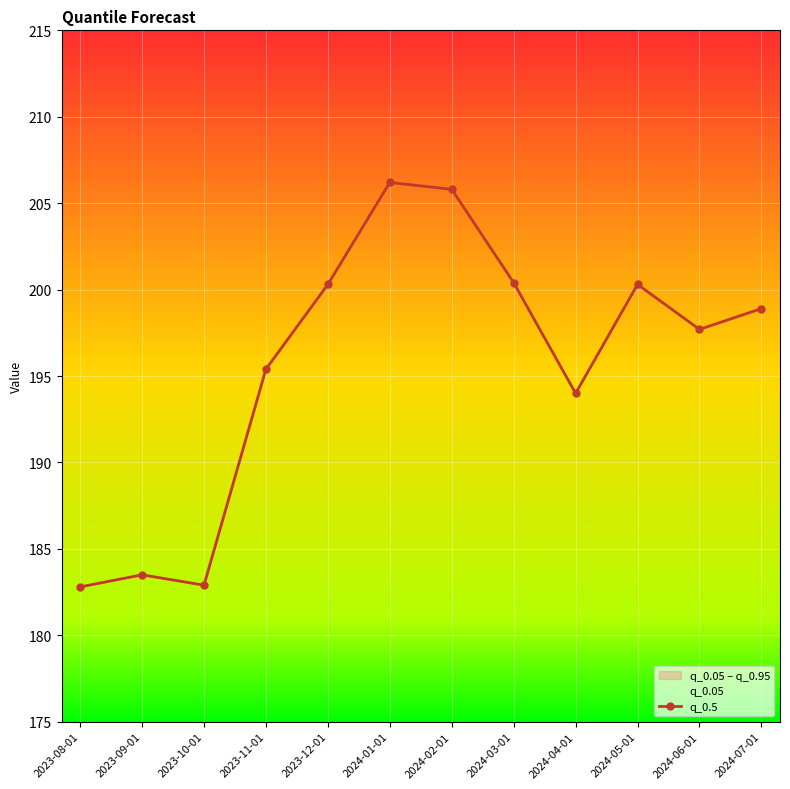

True or false: there are more than 1 points higher than both neighbors.

True